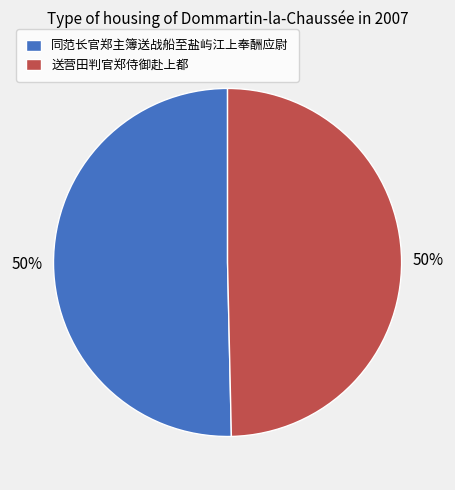

True or false: 同范长官郑主簿送战船至盐屿江上奉酬应尉 accounts for 19% of the total.

False